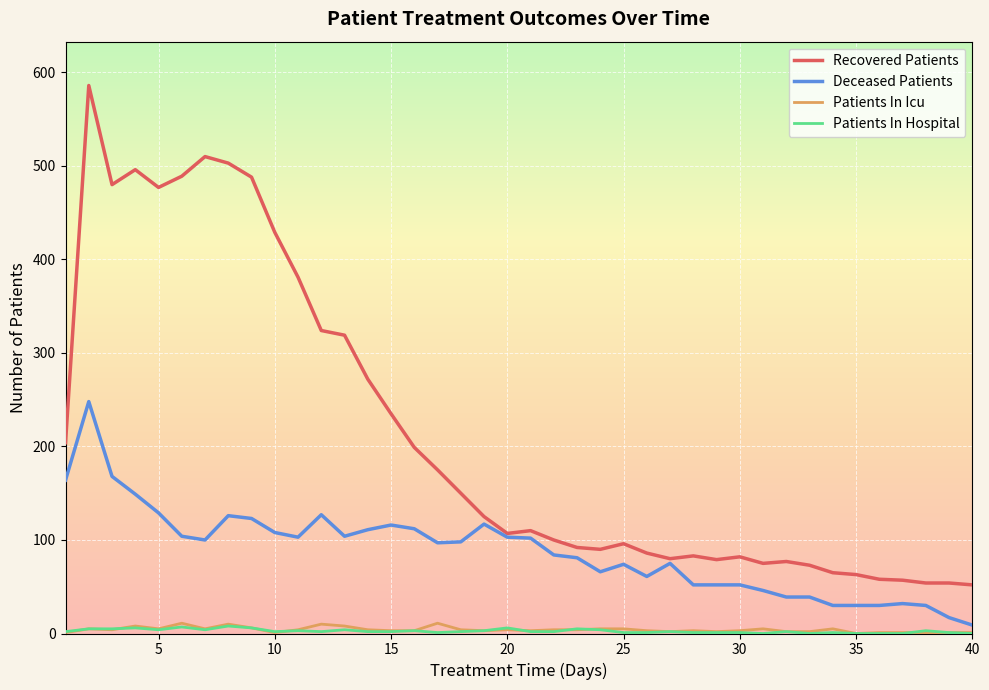

True or false: Recovered Patients and Patients In Hospital cross at least once.

False